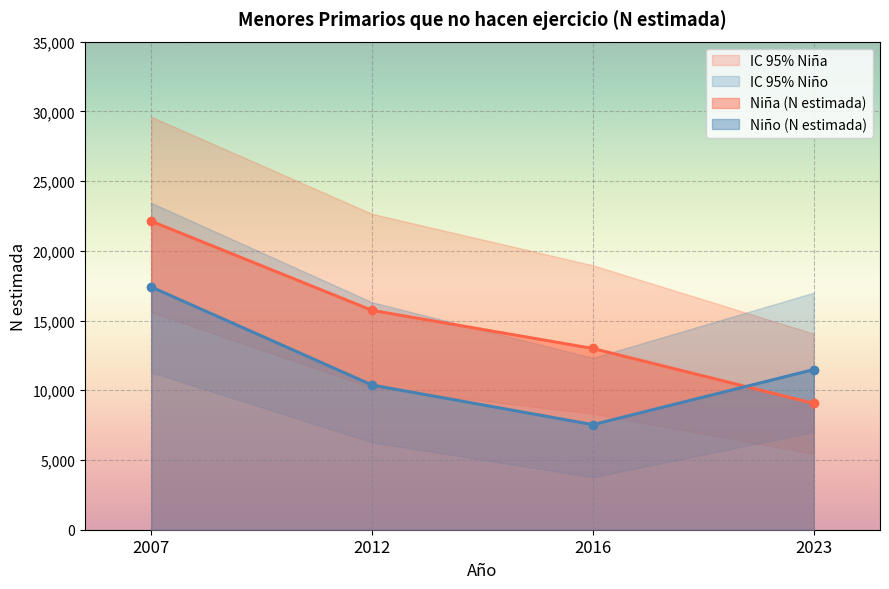

How many data points in IC 95% inferior Niña are above 10177?

1